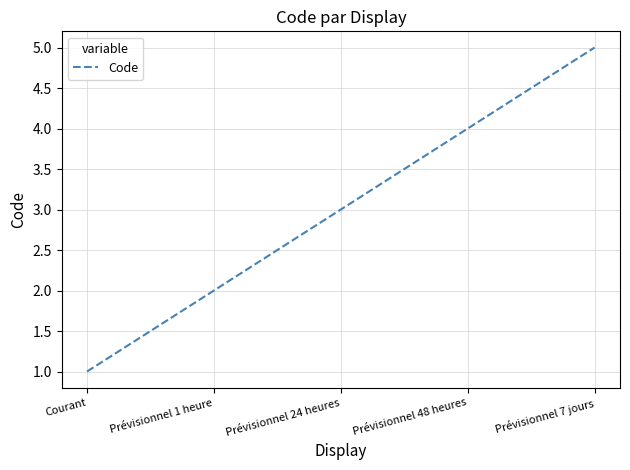

True or false: there are more than 1 points higher than both neighbors.

False